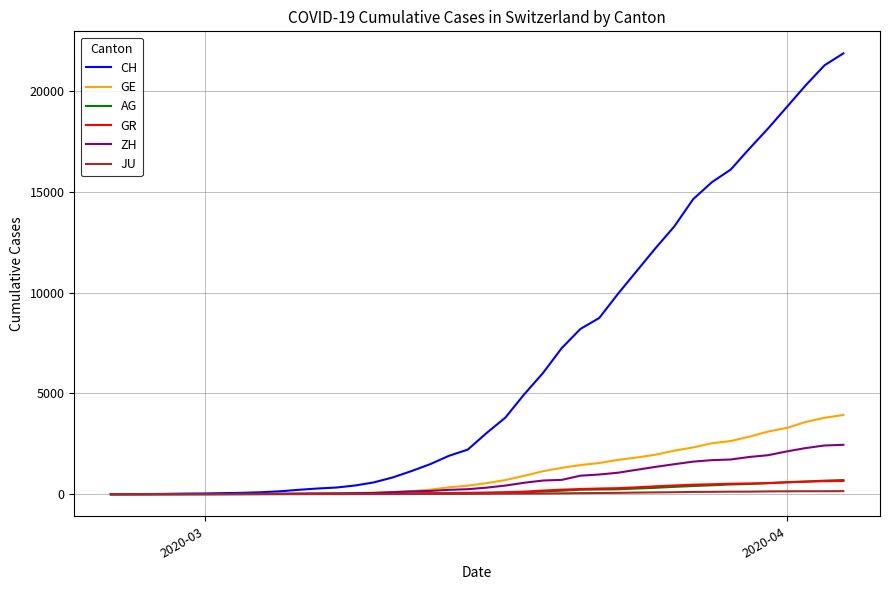

What are all the series names shown in the legend?

CH, GE, AG, GR, ZH, JU